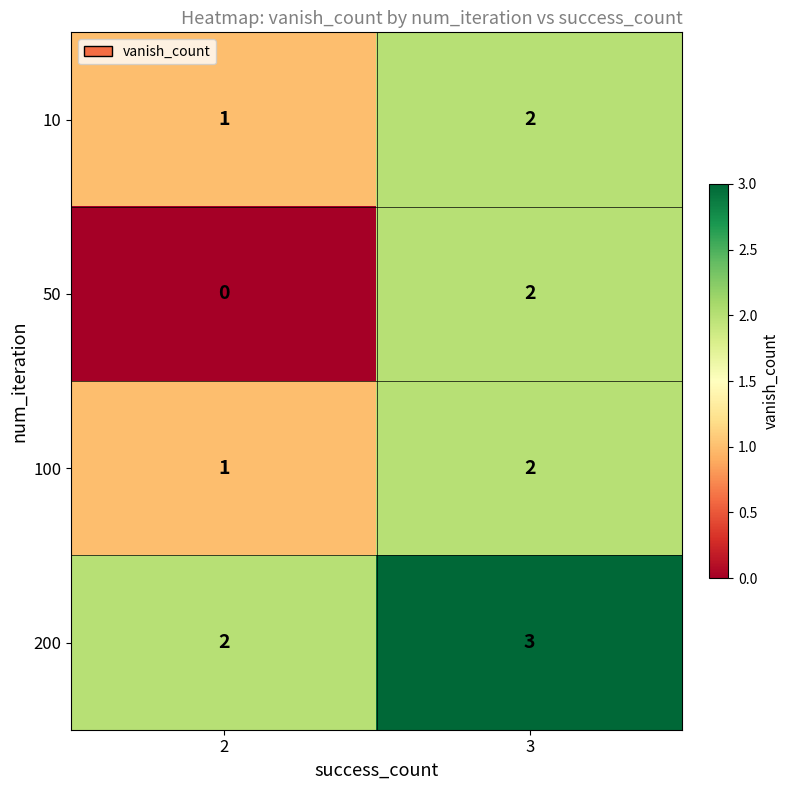

Which series changed the most between 2 and 3?

50